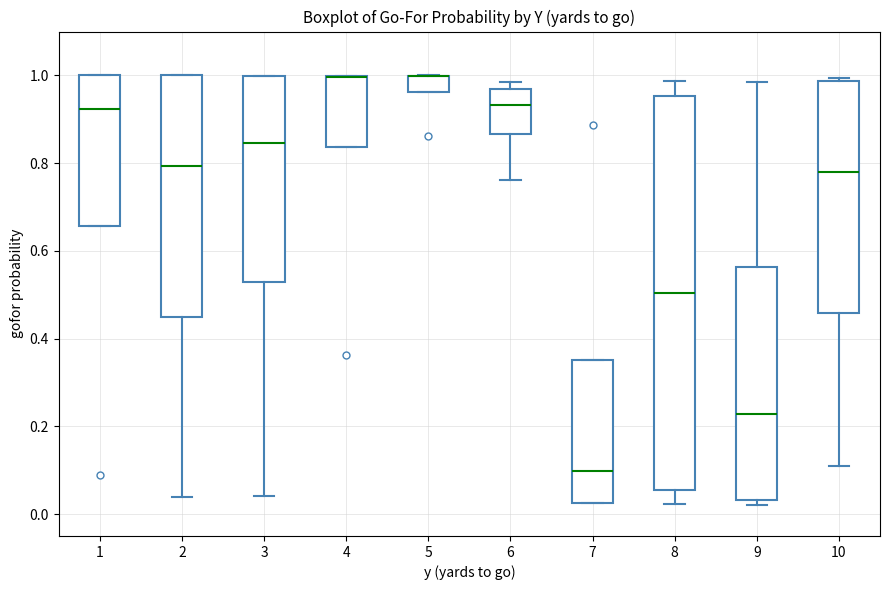

Where is the lower edge of the box at x = 7 on the y-axis? The values are not printed on the chart, so give them approximately, as read against the axis.

0.02